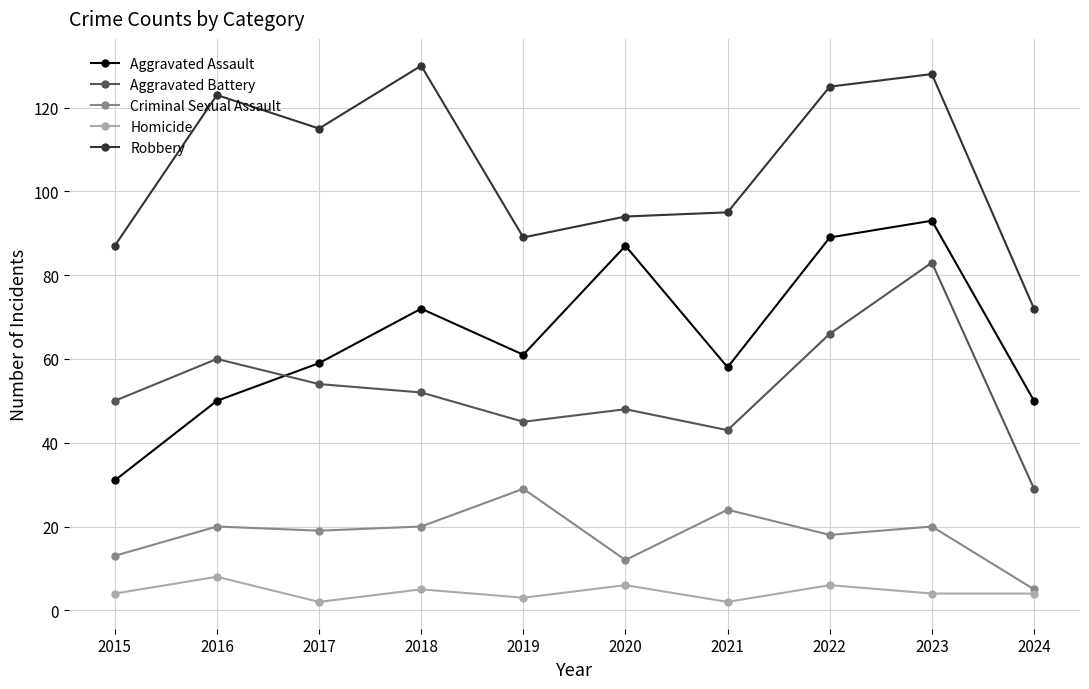

What is the difference between the maximum and second lowest values in the Aggravated Assault series?

43